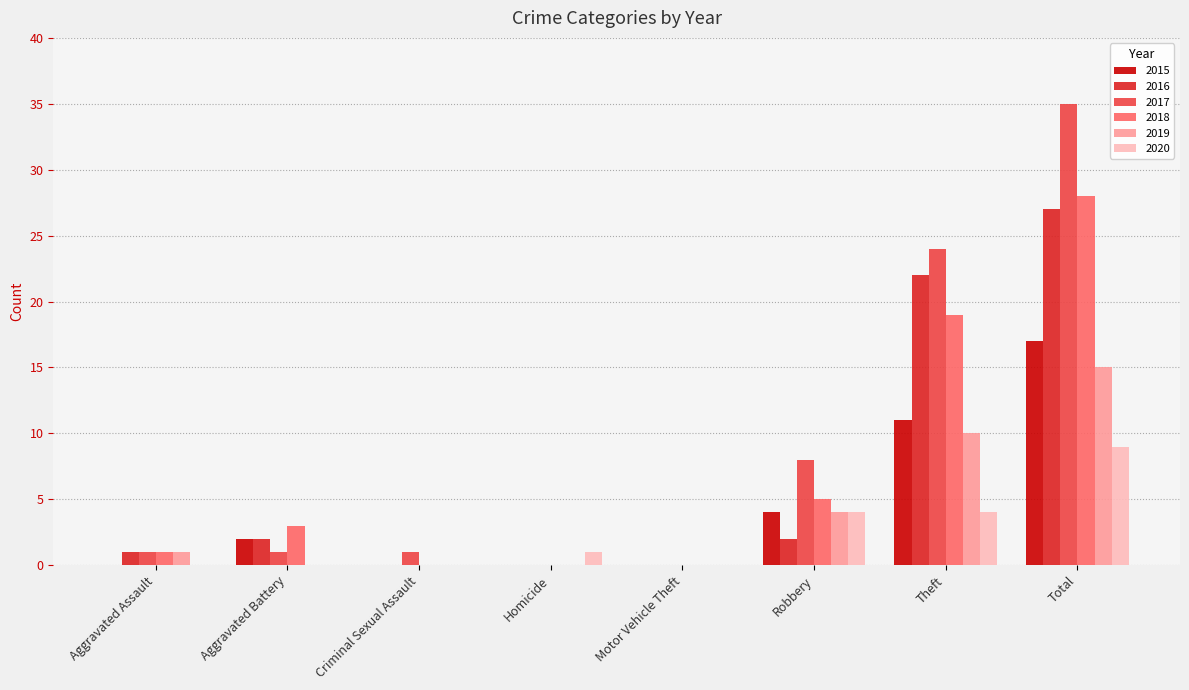

What is the greatest value displayed?

35